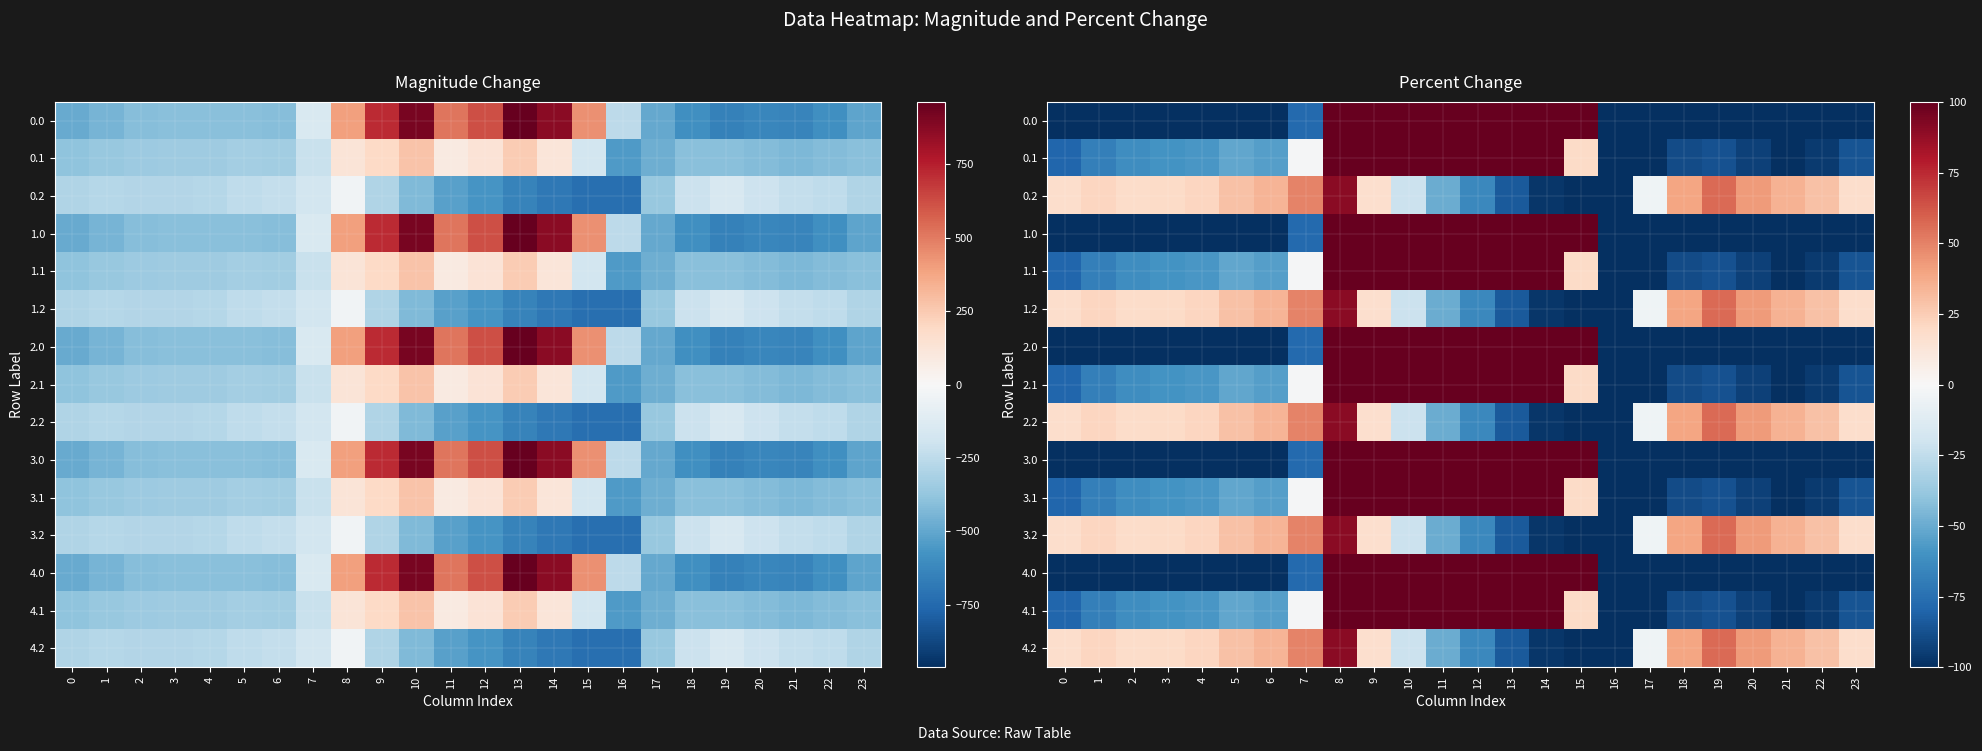

At which category does the chart reach its peak across all series?

13